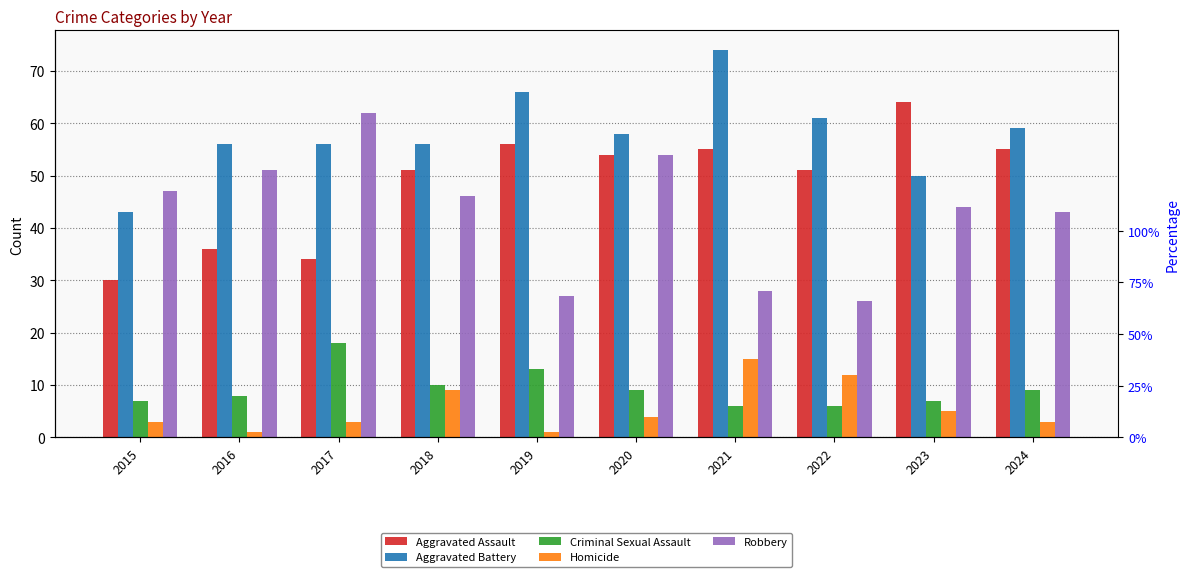

How many data points in Homicide are above 4?

4